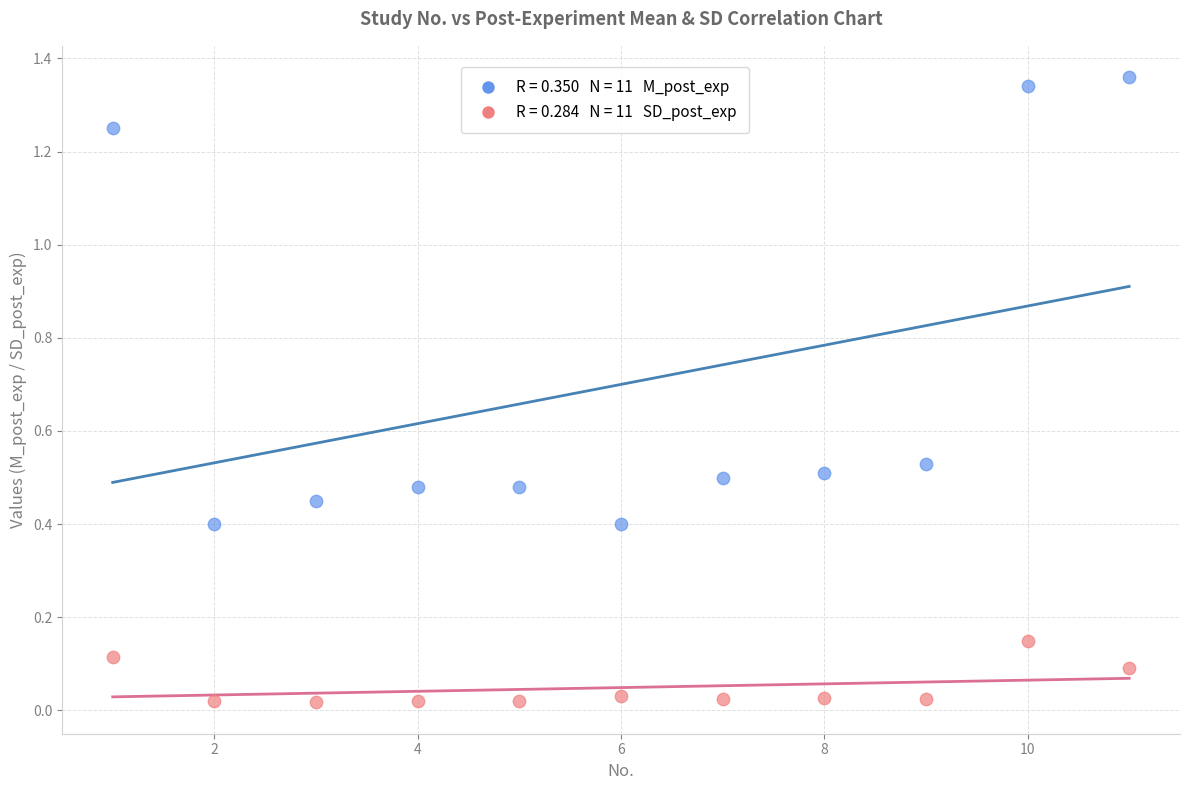

Across all data points, what is the range of X values (max minus min)?

10.0